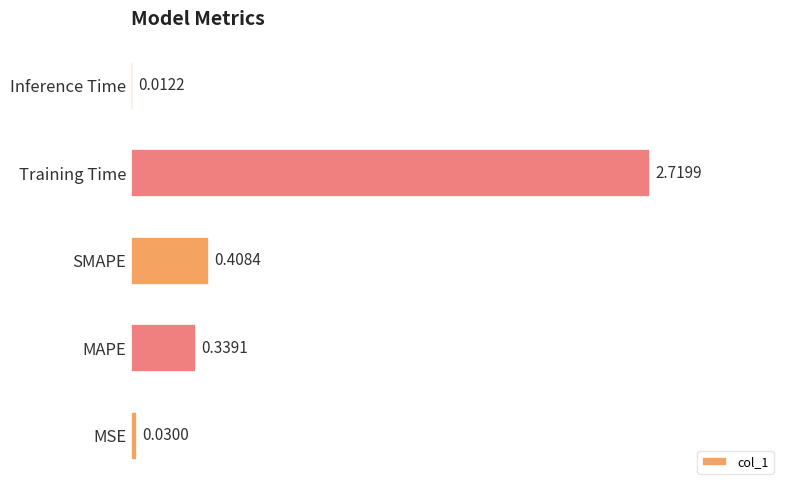

Which category has the highest value across all series?

Training Time